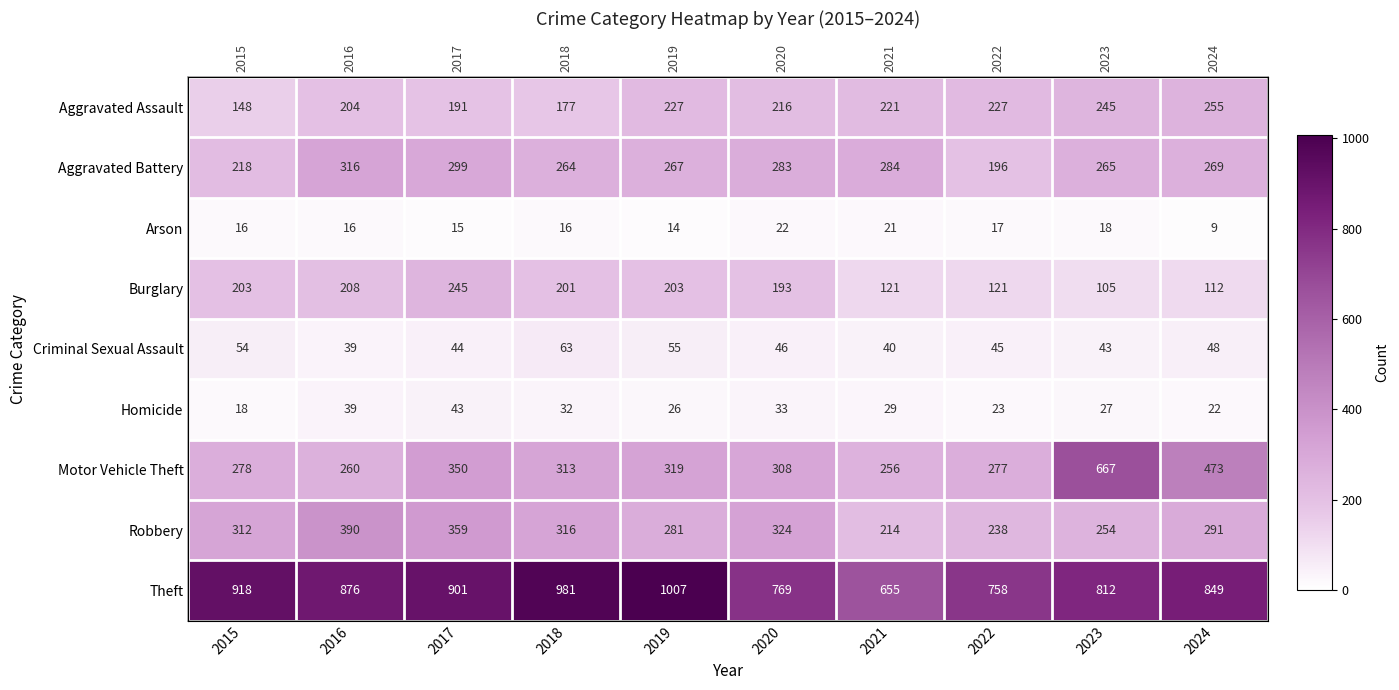

What is the difference between the maximum and second lowest values in the Aggravated Battery series?

98